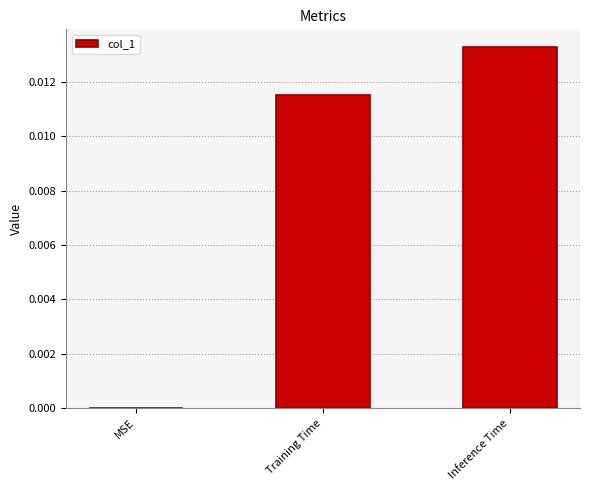

Are the bars horizontal?

No